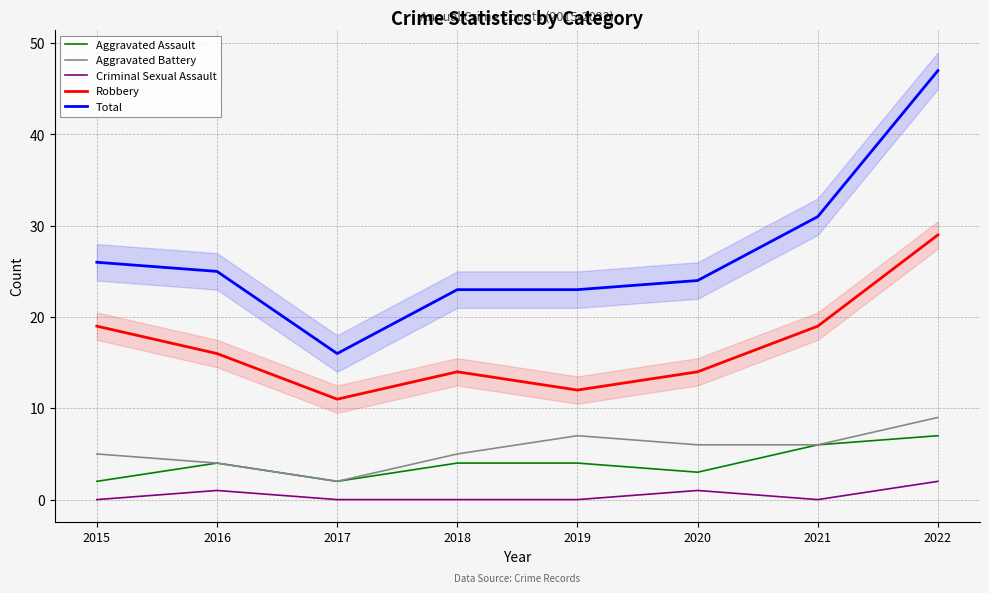

How many Aggravated Assault values are between 3 and 6?

5